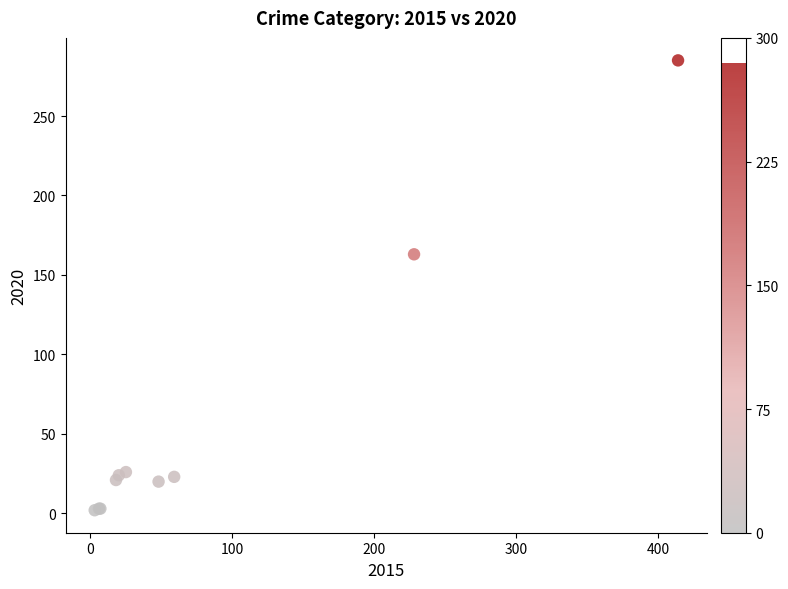

What Y value in the scatter plot is closest to 143?

163